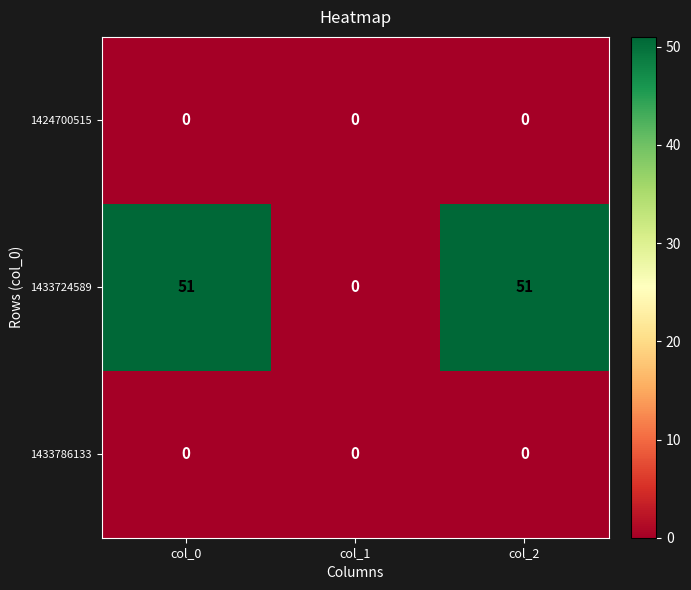

Reading left to right, transcribe all the data shown in this chart.

1424700515: 0	0	0
1433724589: 51	0	51
1433786133: 0	0	0